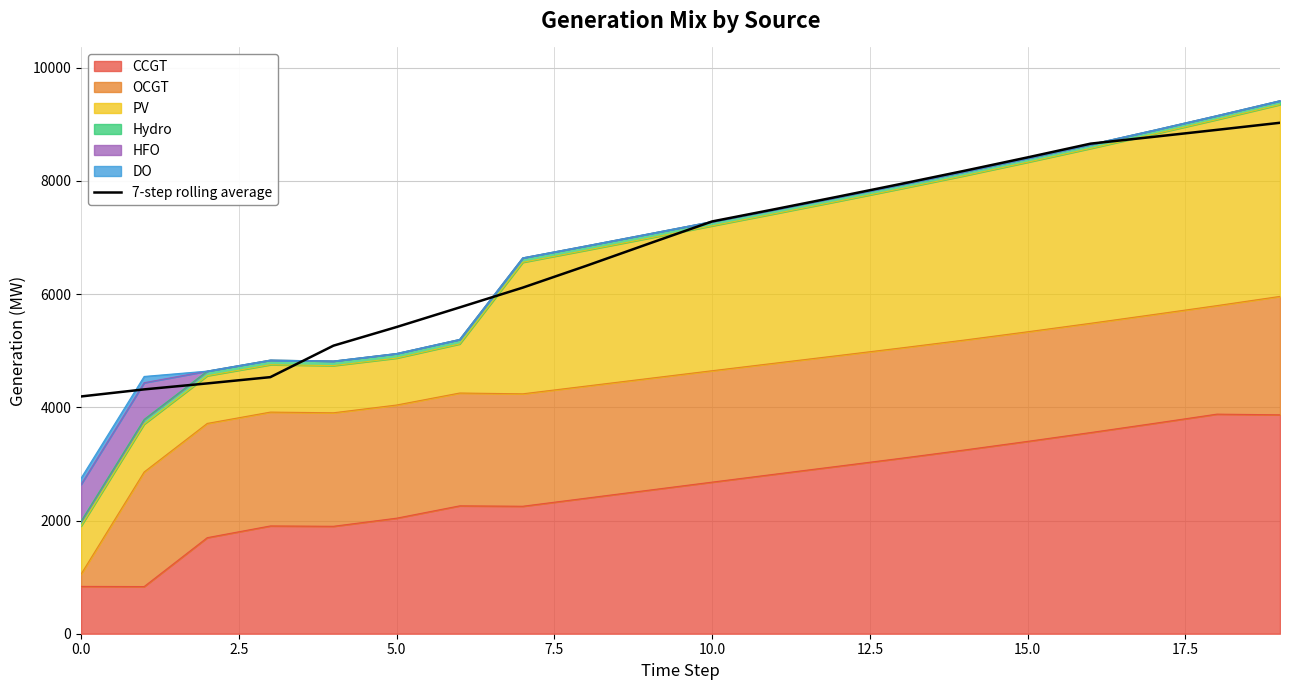

What is the difference between the values at 5.0 and 7.5?

110.9